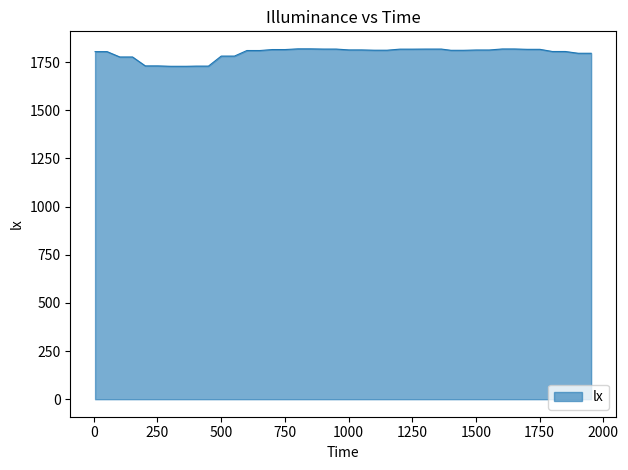

What is the smallest value displayed?

1728.5